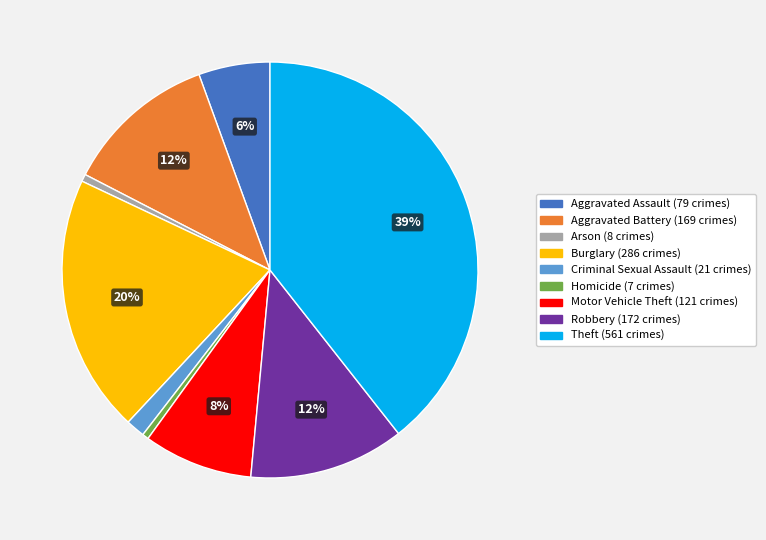

Is there any slice that represents more than half of the pie?

No